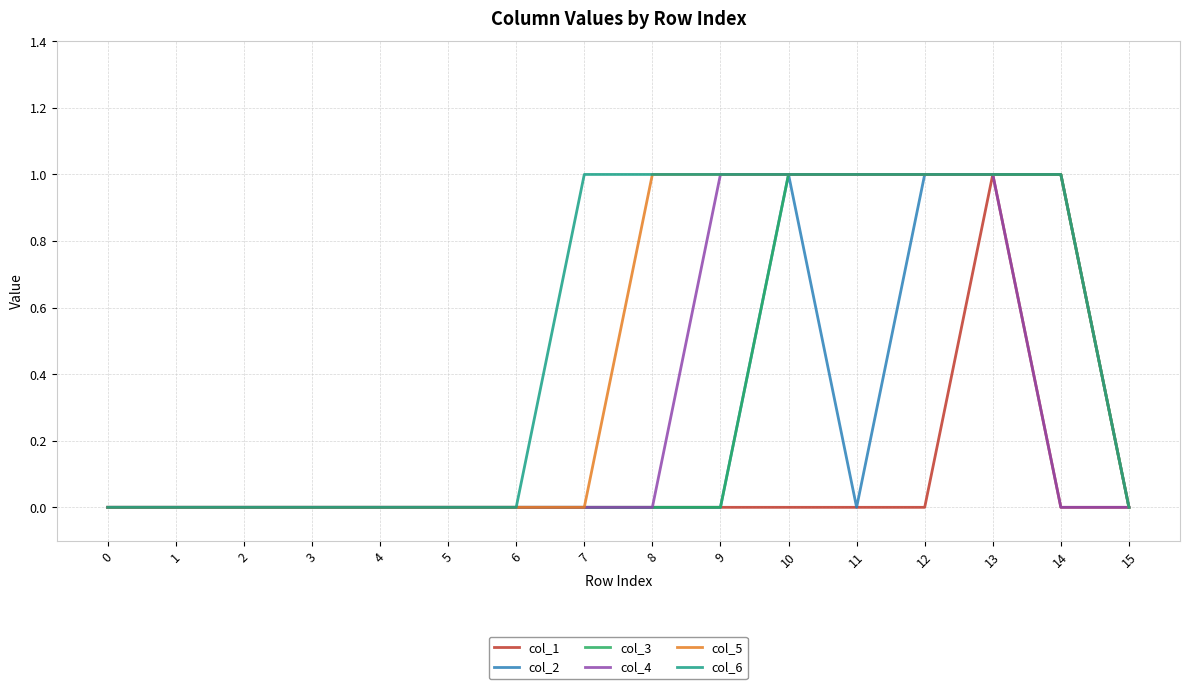

The col_1 series shows 0 at 7. True or false?

True